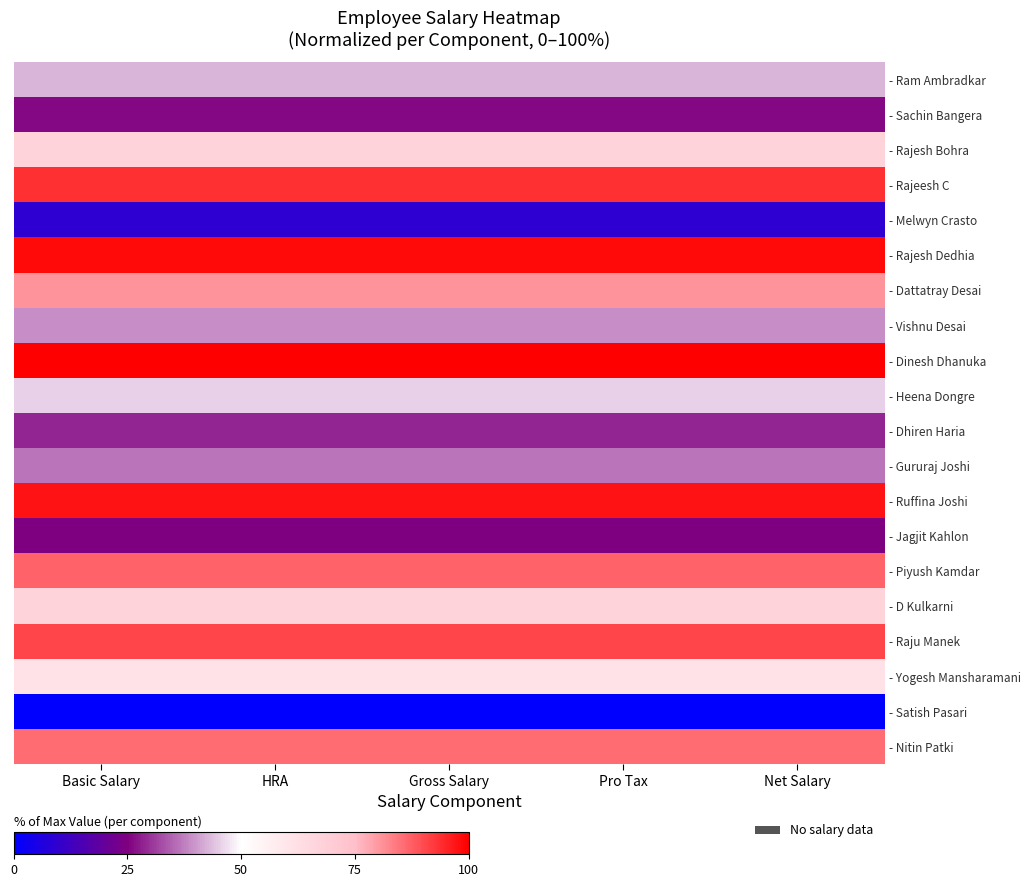

What is the maximum value shown in the chart?

100.0